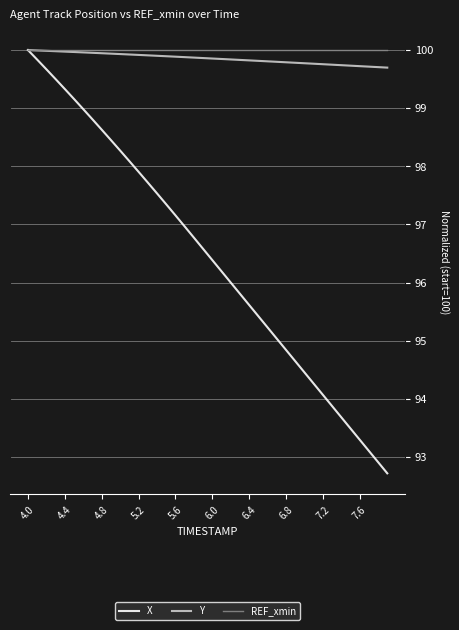

Which series has the largest range (max minus min)?

X